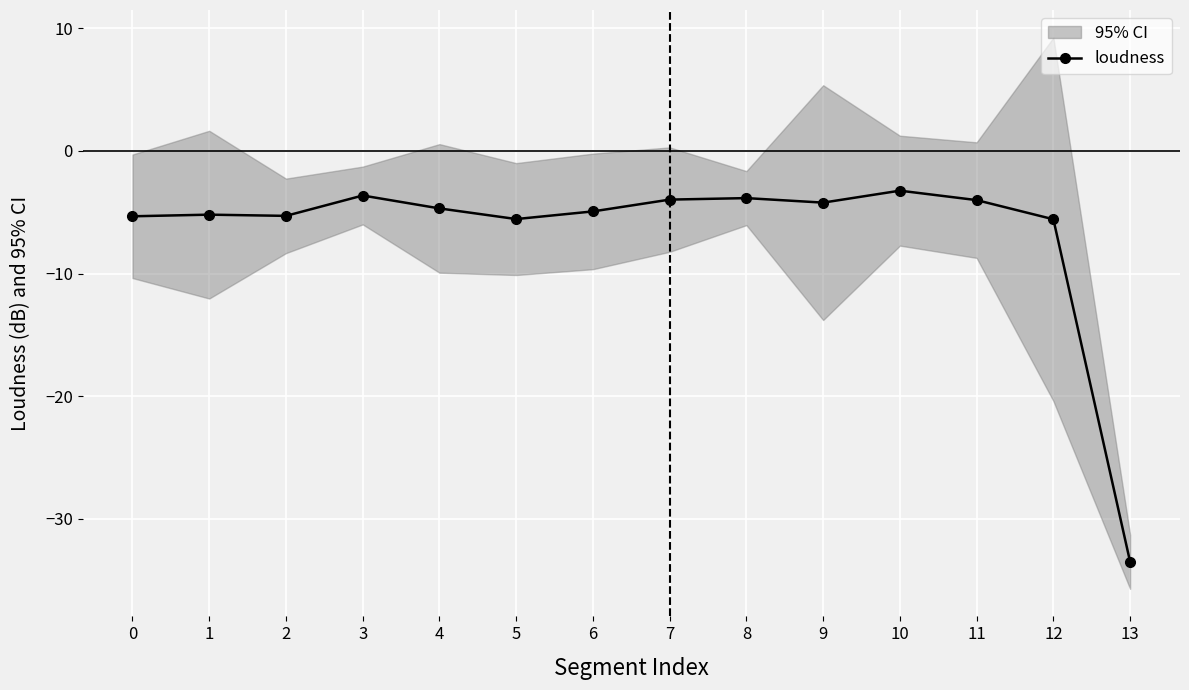

How many points are higher than both their immediate neighbors (excluding endpoints)?

4